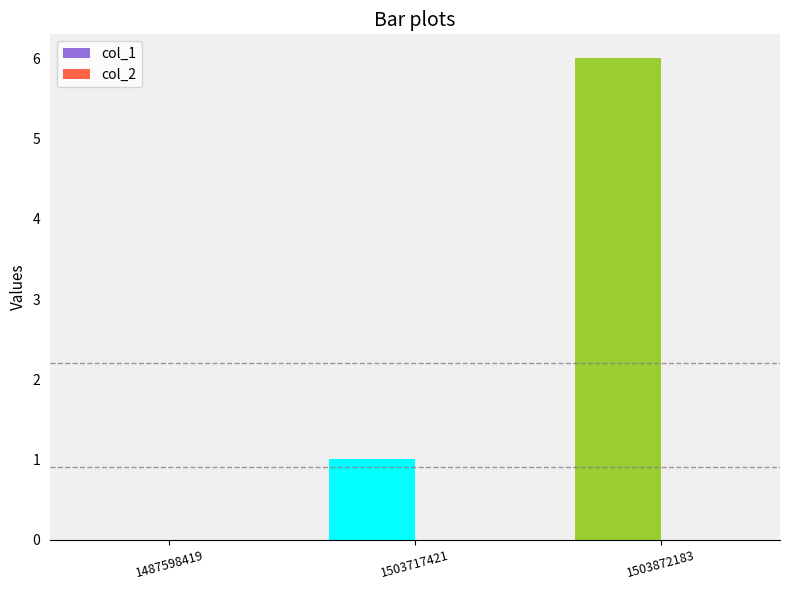

At which label is the value closest to 3?

1503717421